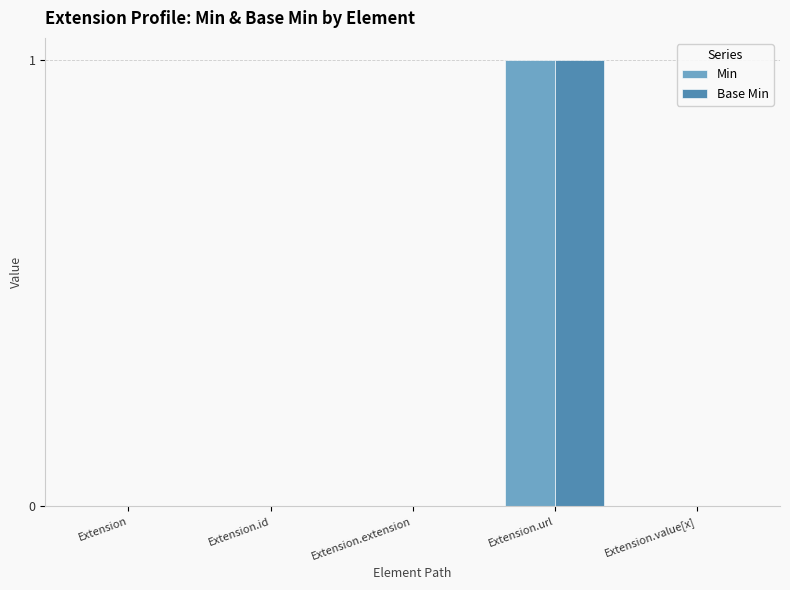

What is the total value across all series at Extension.url?

2